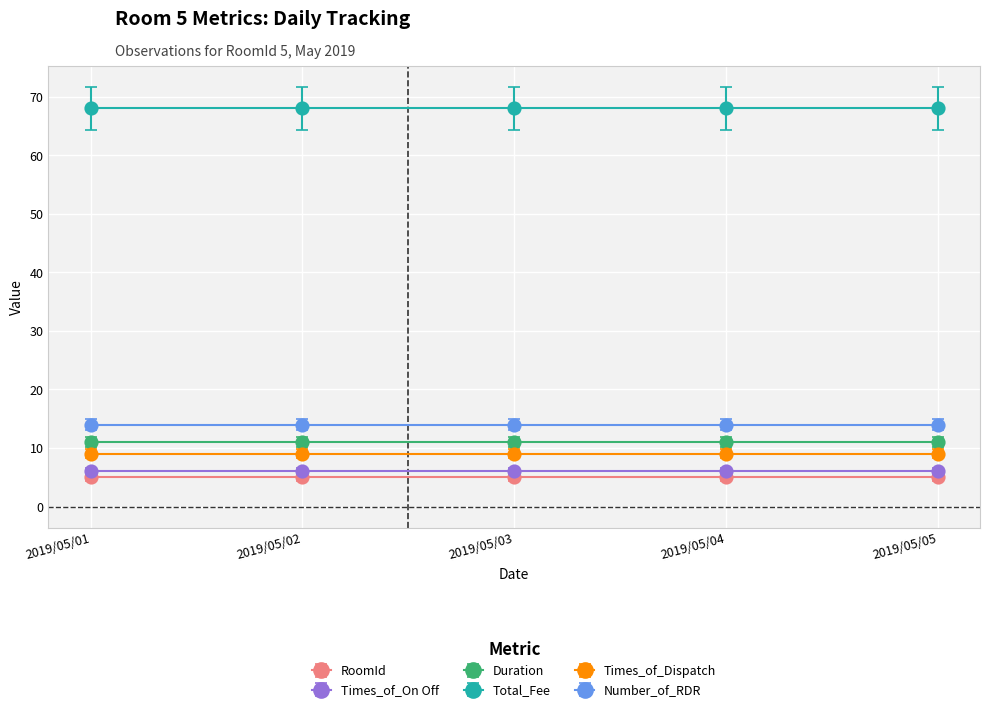

Which label corresponds to the largest value in the chart?

2019/05/01